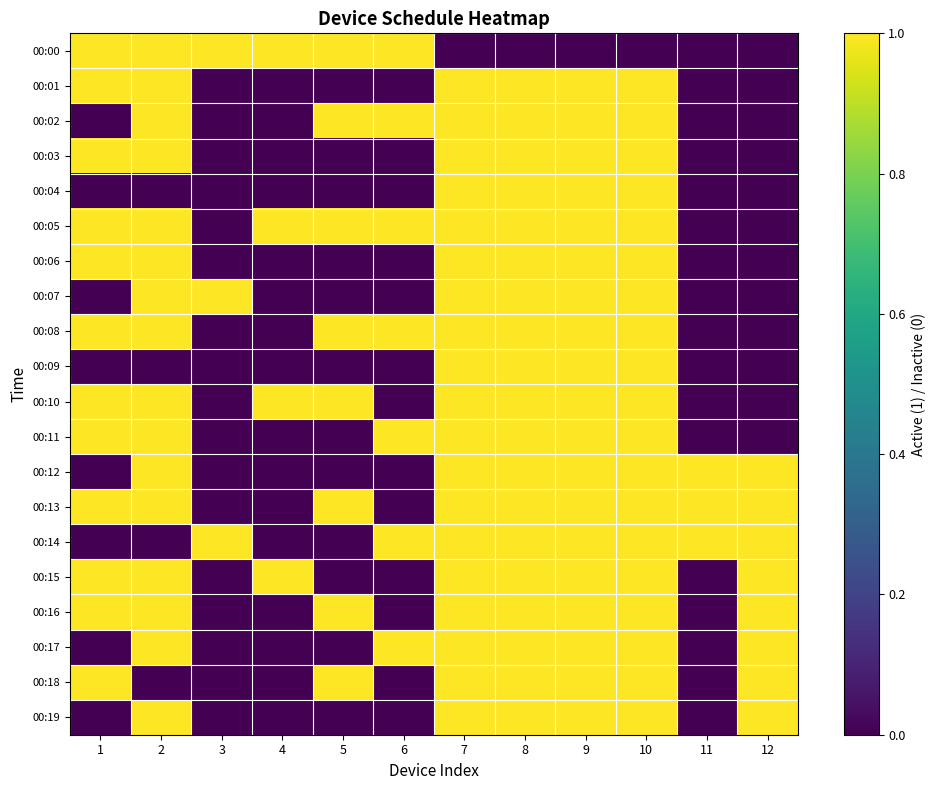

Which label corresponds to the largest value in the chart?

1